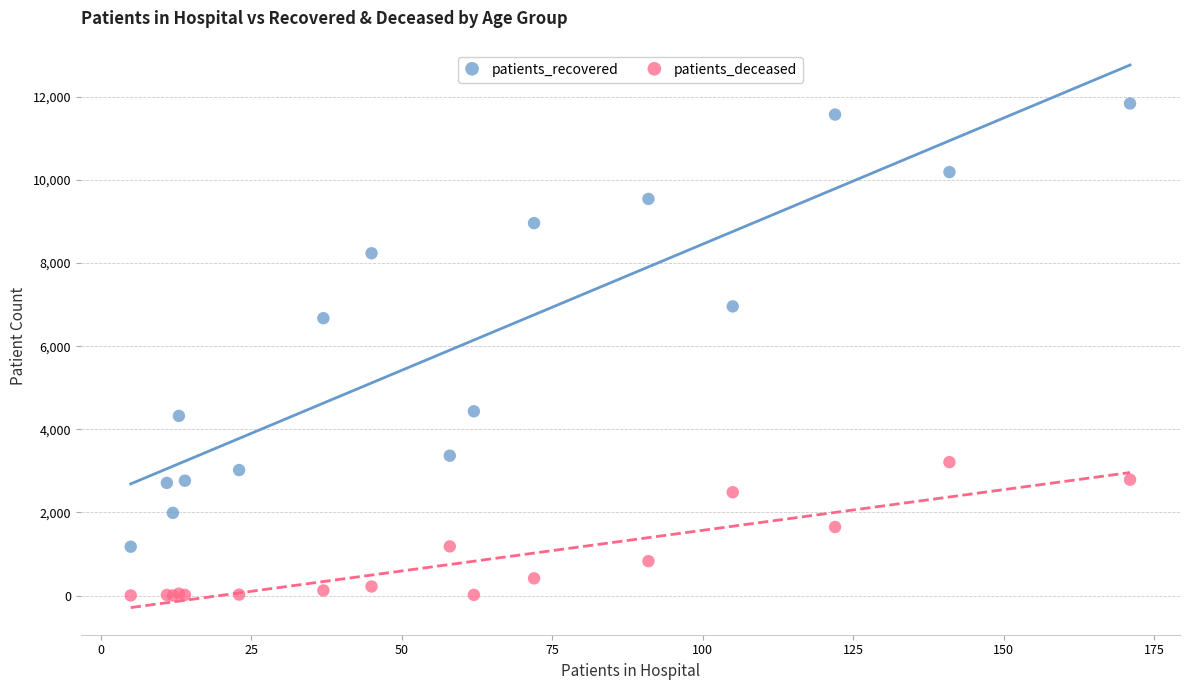

Across all series, what Y value is closest to 5922?

6675